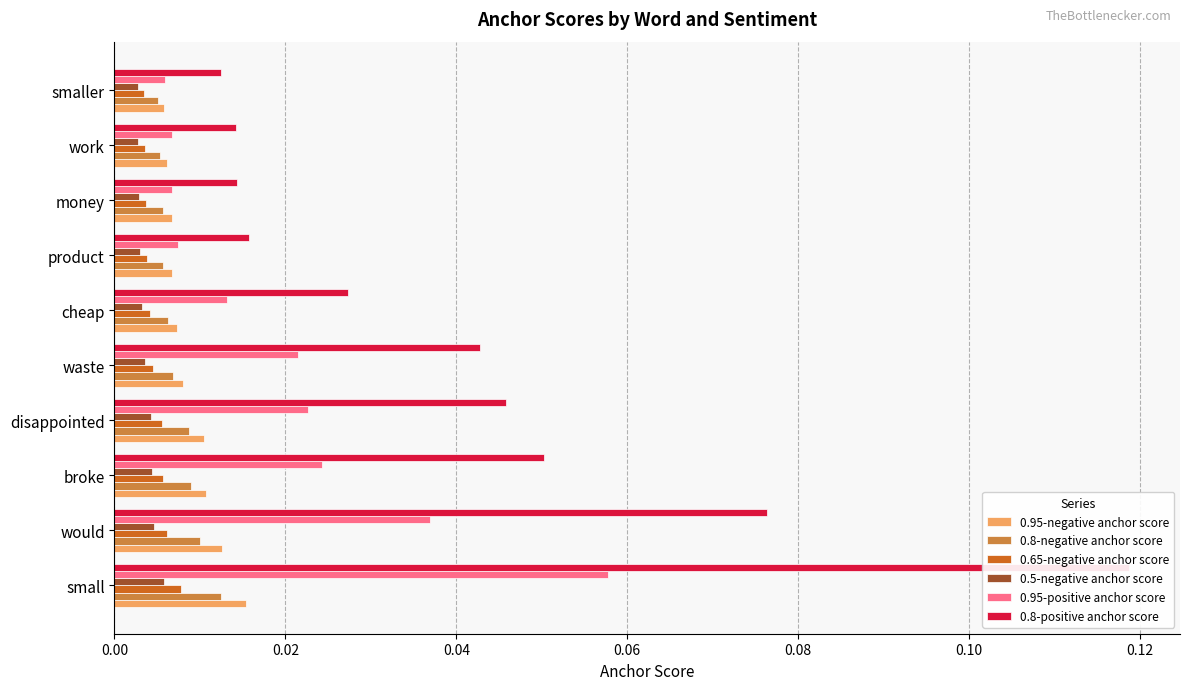

How many 0.65-negative anchor score values are between 0 and 1?

10